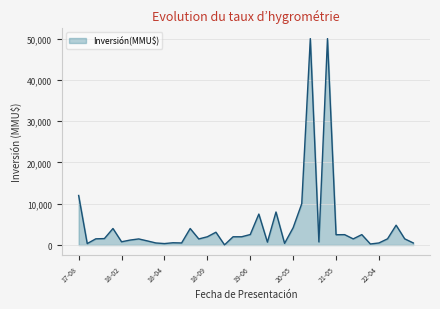

Does the chart display data point markers on the line(s)?

No